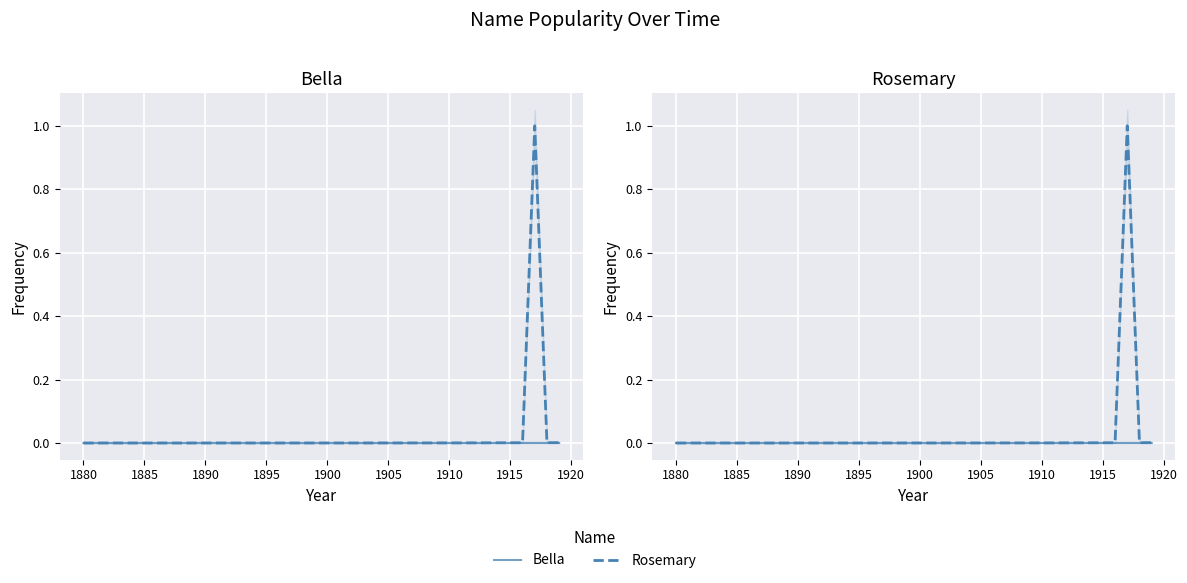

Is it true that Rosemary equals 0.0 at 19?

False